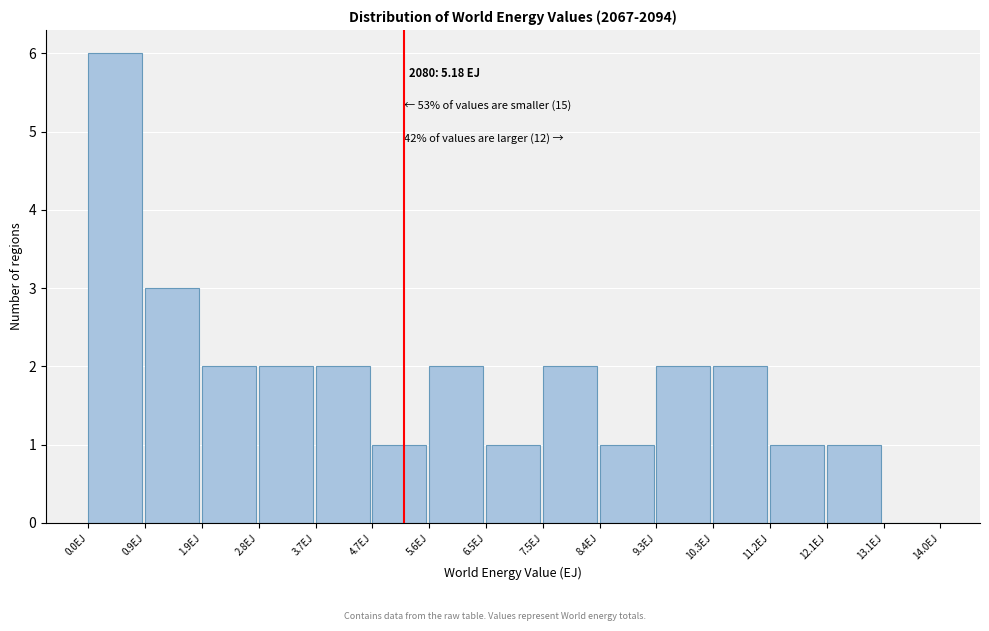

Which range on the x-axis has the tallest bar?

0.0 to 0.9